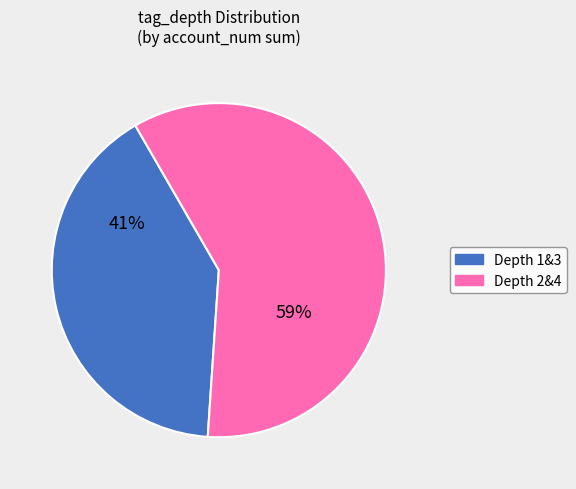

To the nearest percent, what is the average slice percentage?

50%